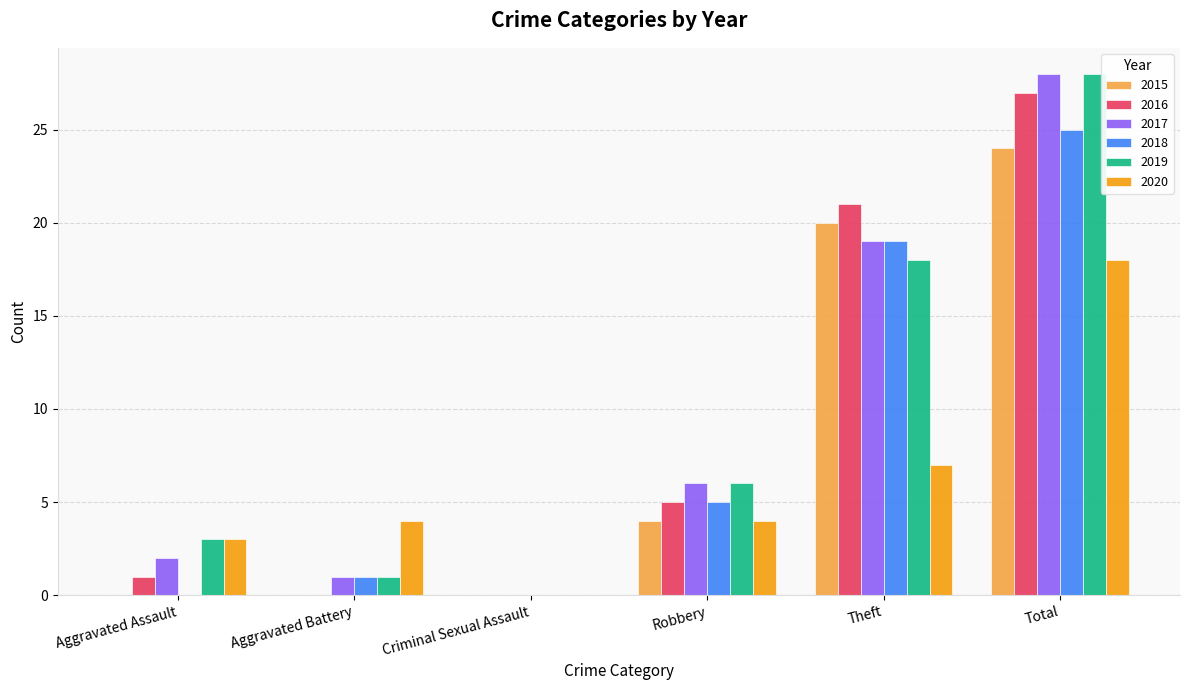

How many categories are shown in the chart?

6